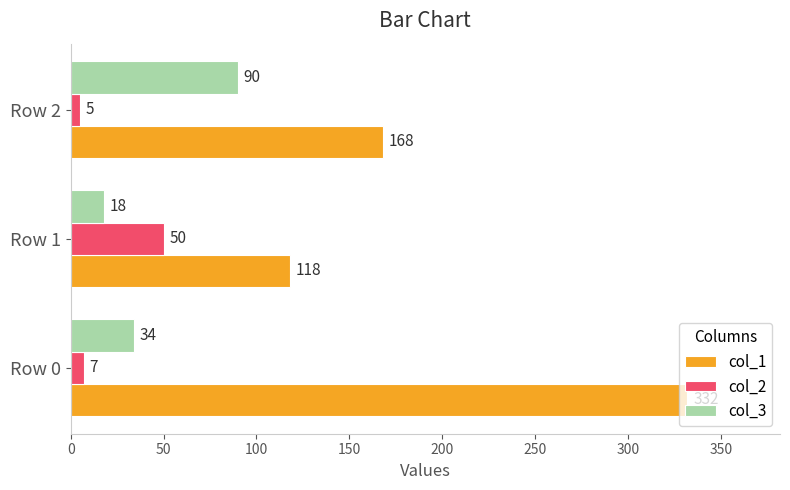

How many col_1 values are between 118 and 332?

3